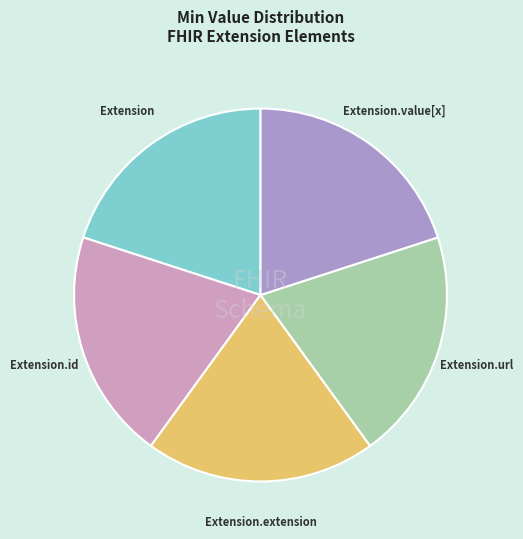

The Extension slice represents 20% of the pie. True or false?

True